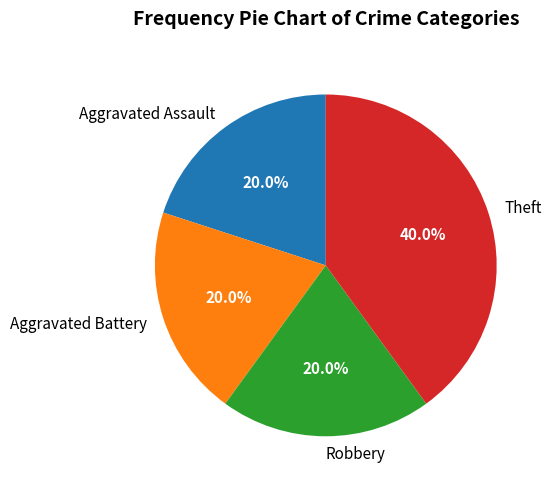

Is there any slice that represents more than half of the pie?

No